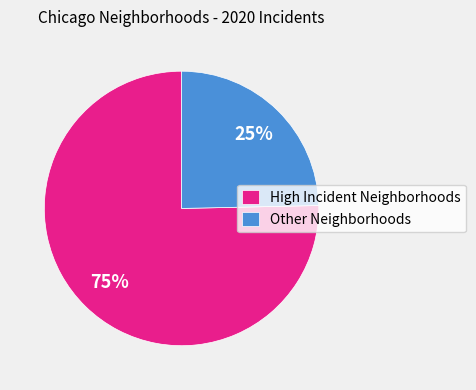

Approximately how many times larger is the value at Other Neighborhoods compared to High Incident Neighborhoods?

0.3